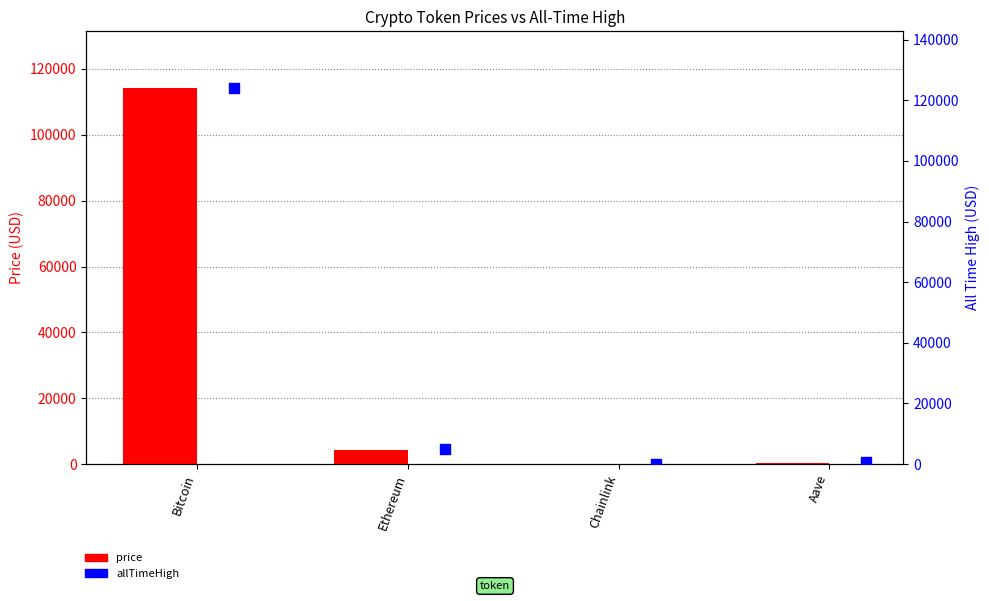

What are all the series names shown in the legend?

price, allTimeHigh